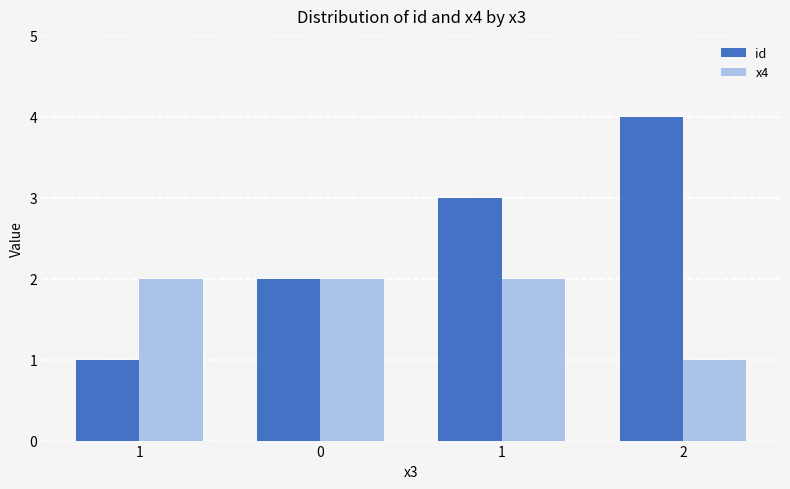

Which series changed the most between 0 and 1?

id